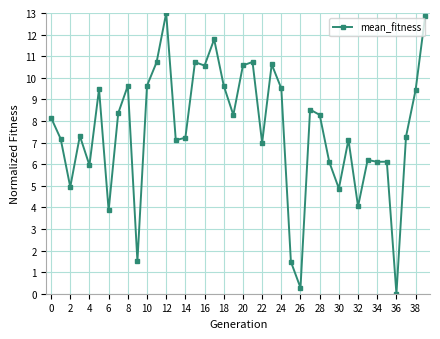

True or false: the data has more than 2 interior local peaks.

True